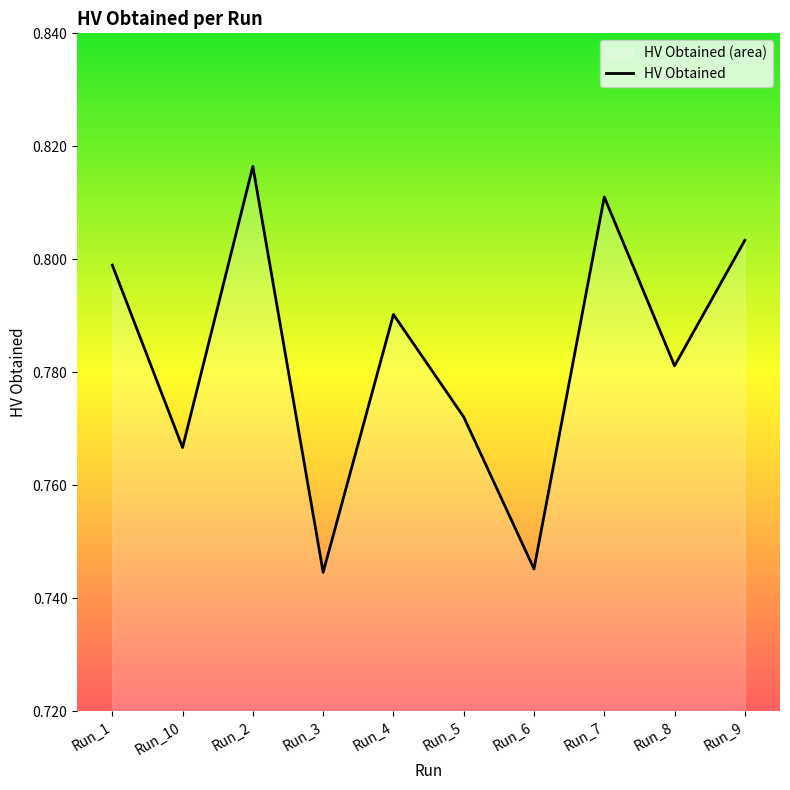

List the labels in order of value, smallest first.

Run_3, Run_6, Run_10, Run_5, Run_8, Run_4, Run_1, Run_9, Run_7, Run_2